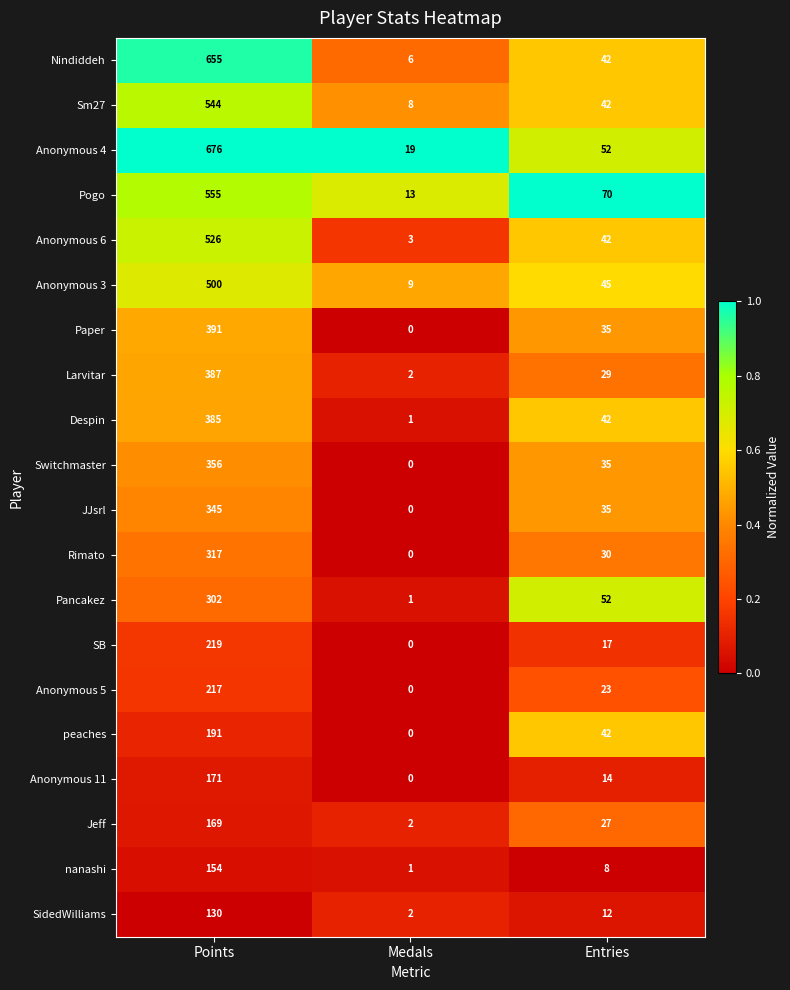

At Points, list the series in order from largest to smallest.

Anonymous 4, Nindiddeh, Pogo, Sm27, Anonymous 6, Anonymous 3, Paper, Larvitar, Despin, Switchmaster, JJsrl, Rimato, Pancakez, SB, Anonymous 5, peaches, Anonymous 11, Jeff, nanashi, SidedWilliams